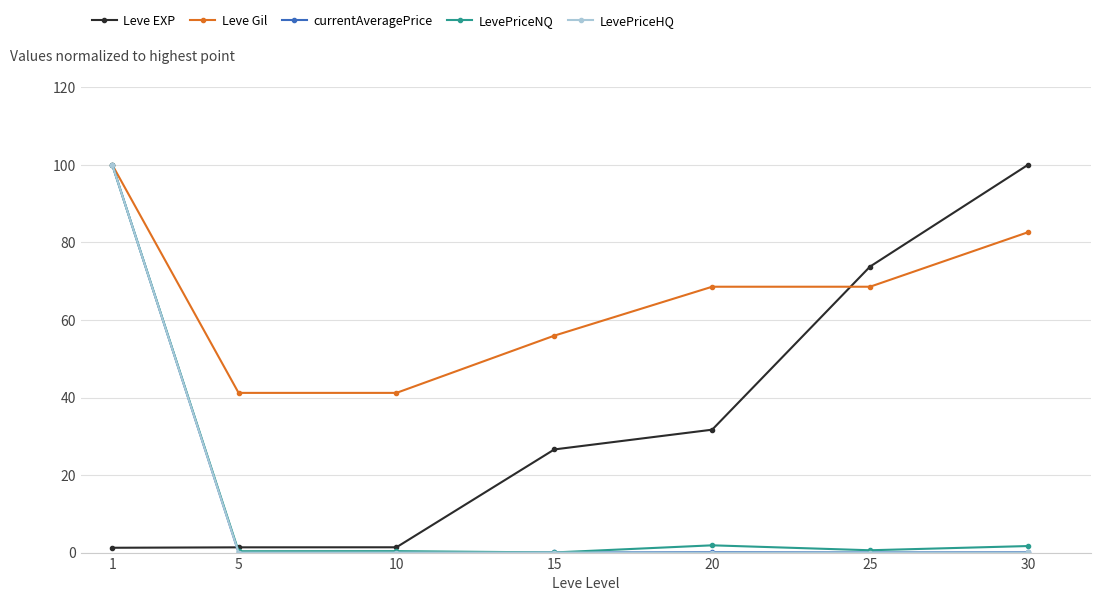

Between which two adjacent categories do Leve EXP and currentAveragePrice first intersect?

1 and 5